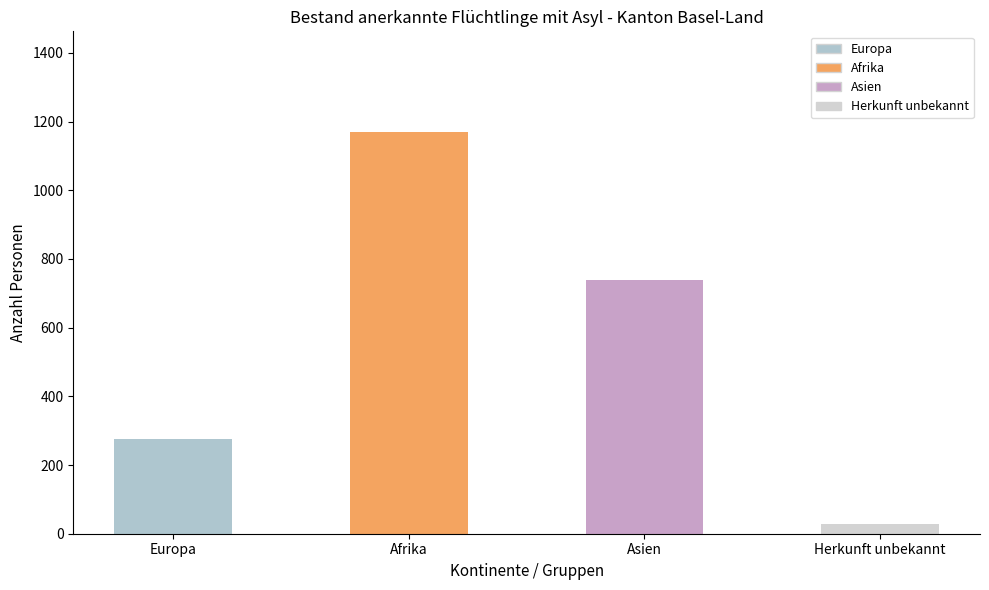

What is the sum of all values?

2211